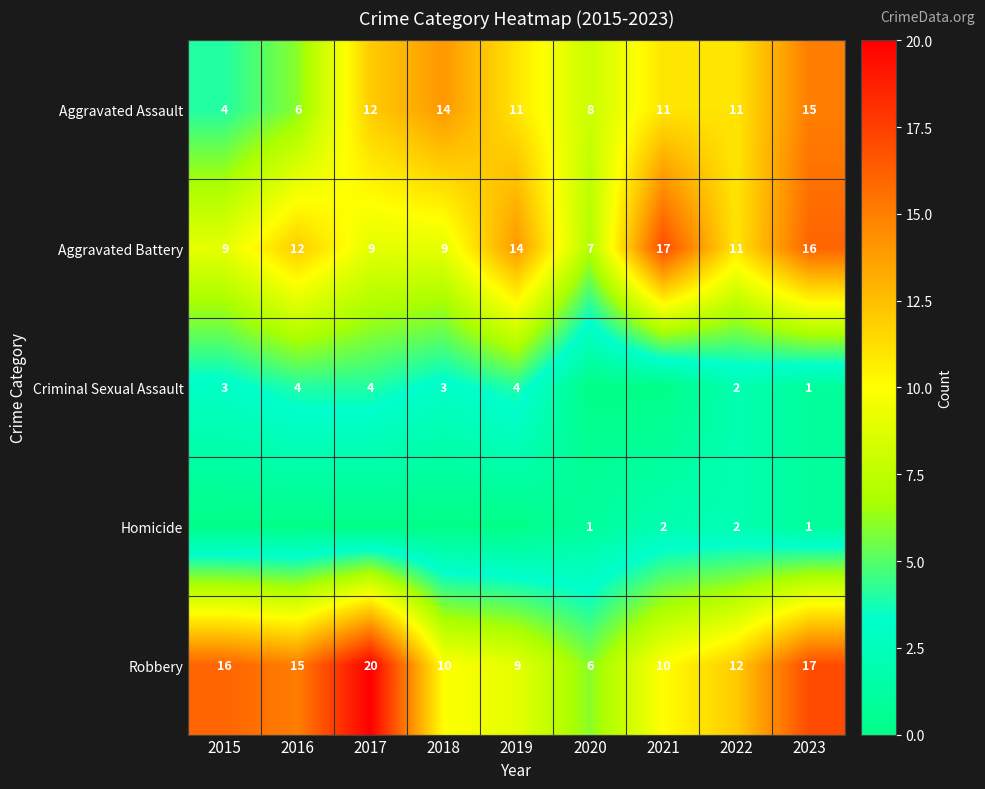

The value of Homicide at 2021 is 2. True or false?

True